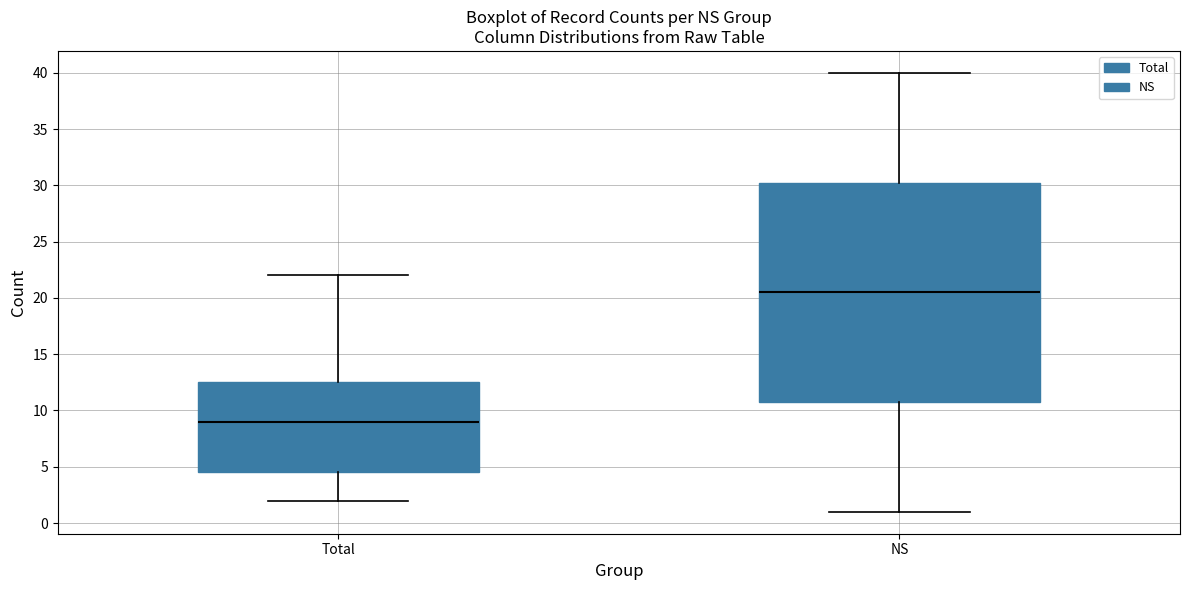

Reading left to right, read every box against the y-axis: the position of its median line, the range the box covers, and the ends of its whiskers. The values are not printed on the chart, so give them approximately, as read against the axis.

Total: median 9.0, box 4.5 to 12.5, whiskers 2.0 to 22.0
NS: median 20.5, box 11.0 to 30.5, whiskers 1.0 to 40.0